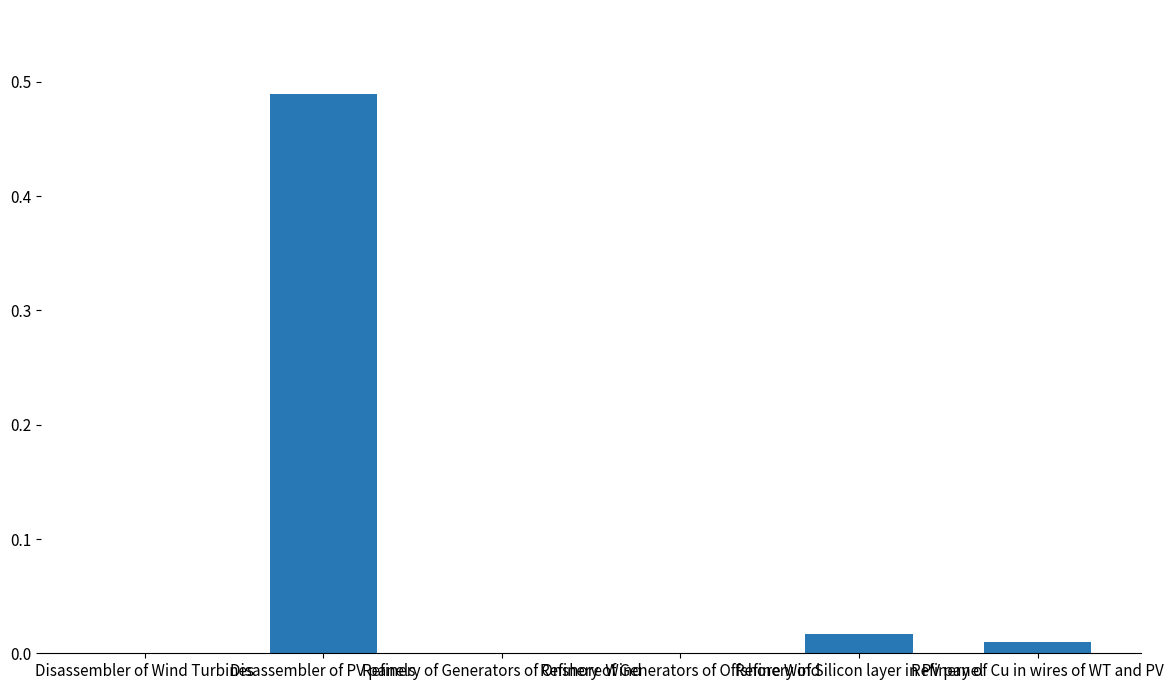

What is the label of the 4th bar from the right?

Refinery of Generators of Onshore Wind